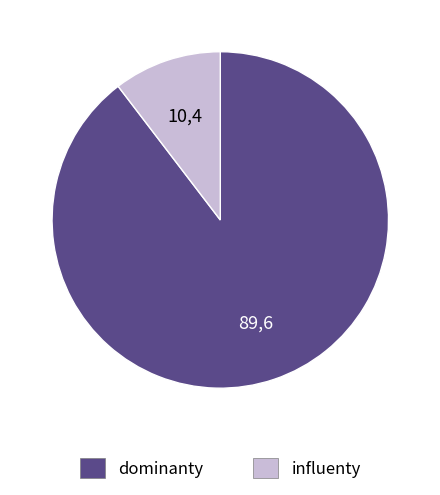

Which category has the smallest portion of the pie?

influenty